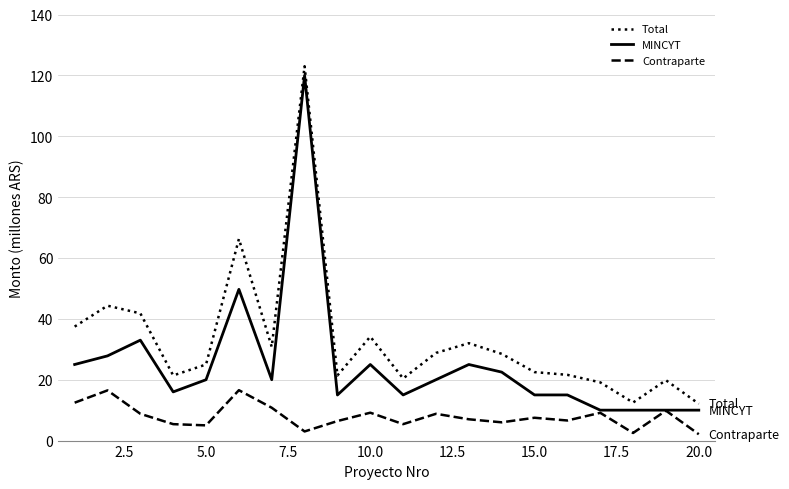

What is the highest value of the Total series?

123.0